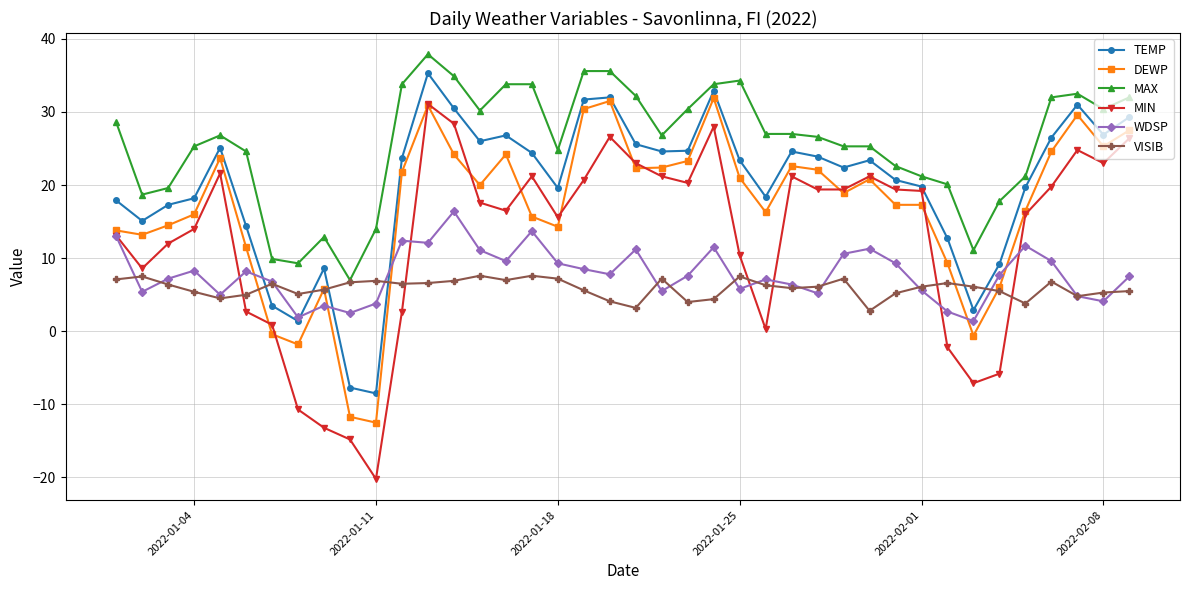

What is the value of the VISIB point at the 29th from the left?

7.2